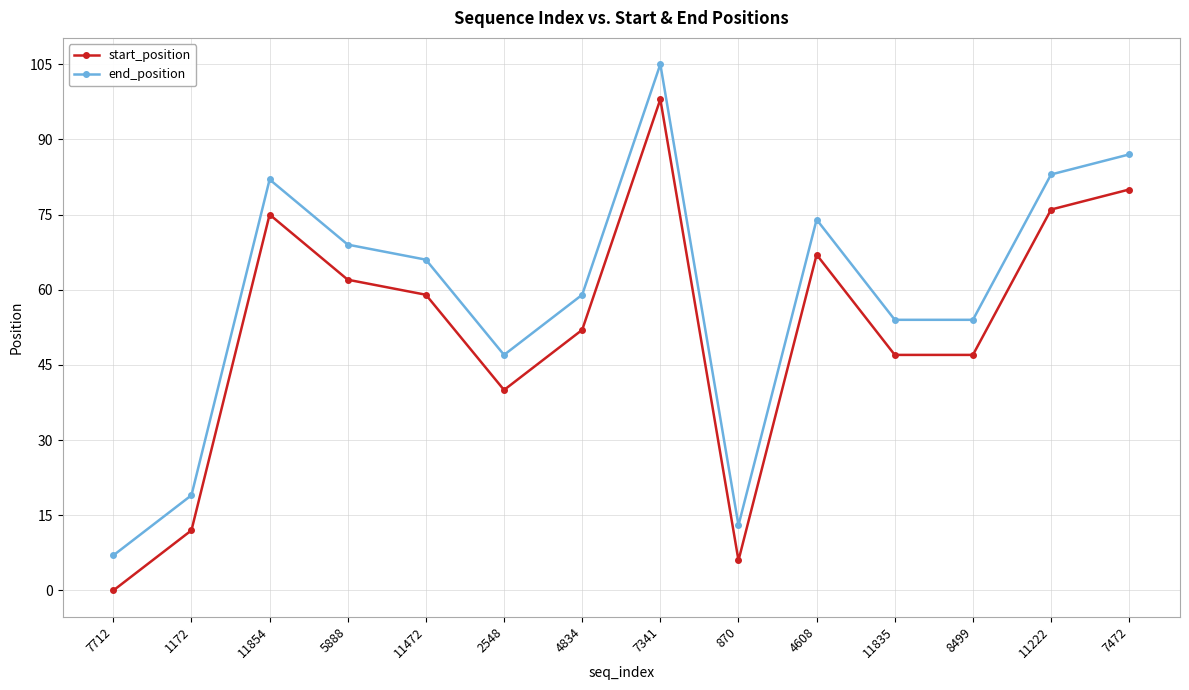

What is the total value across all series at 2548?

87